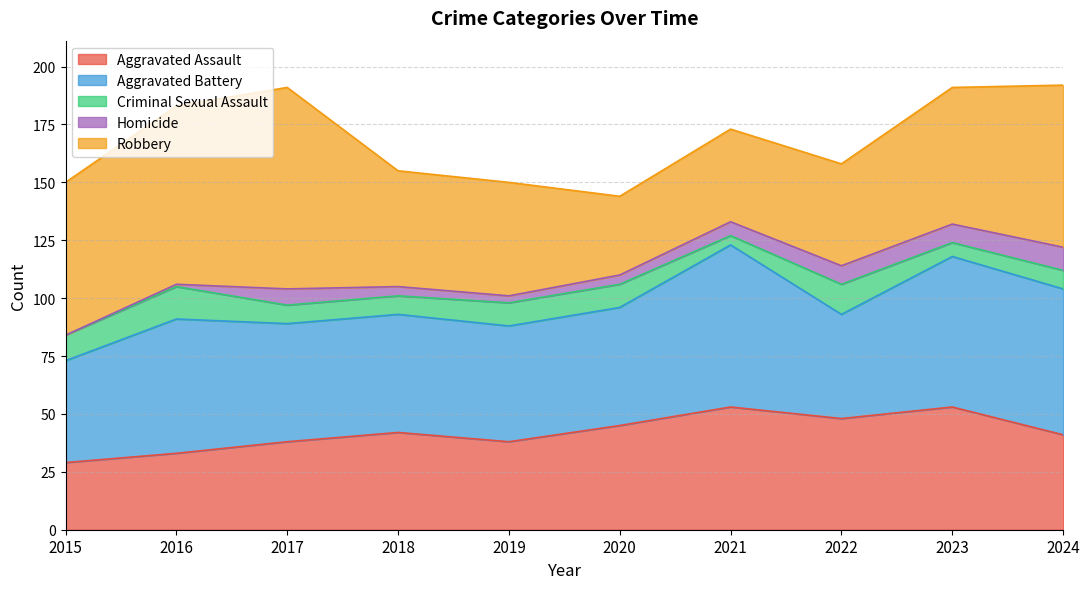

At how many categories does at least one series exceed 63?

6